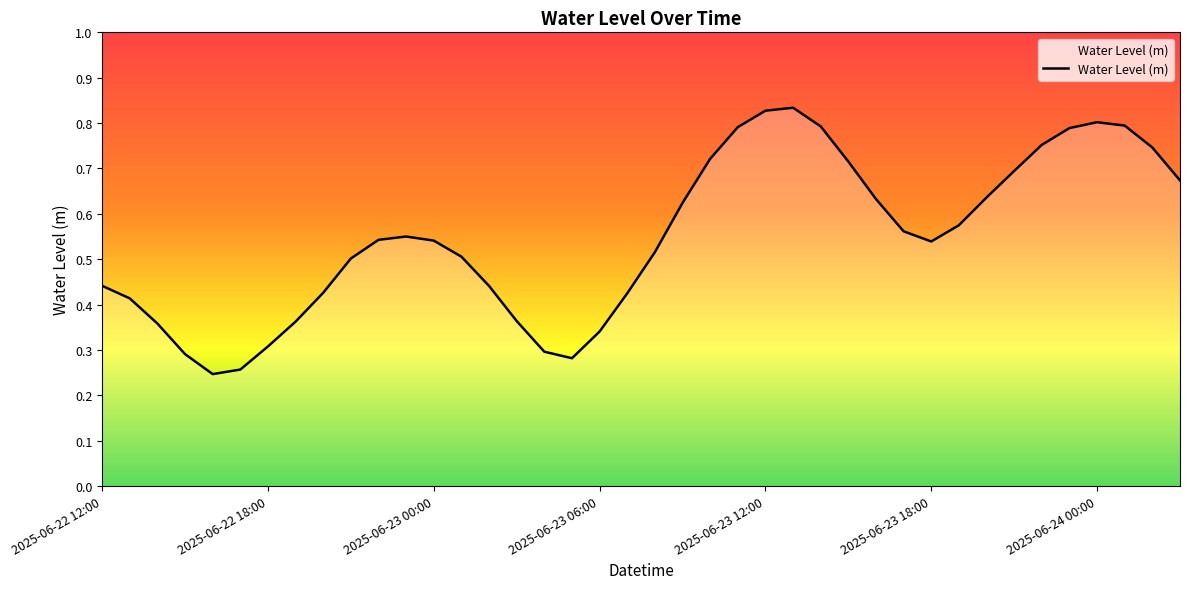

What is the greatest value displayed?

0.8